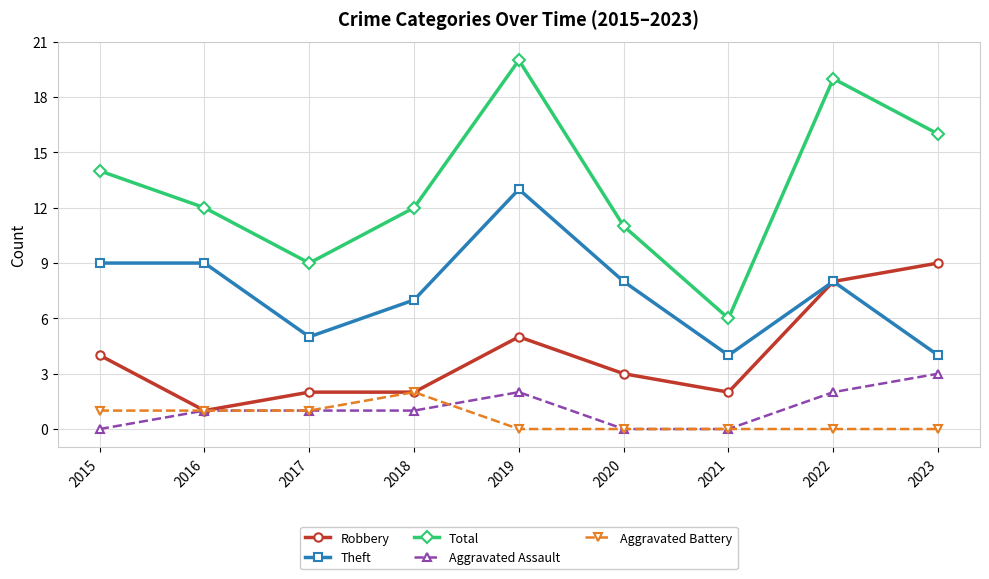

How many values in the Theft series are below 8?

4